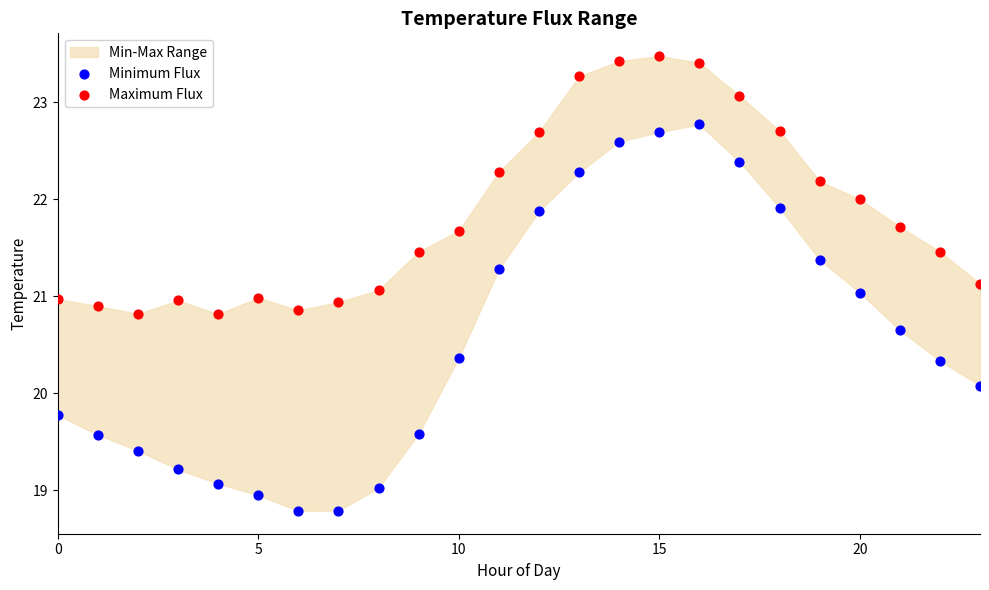

Across all data points, what is the range of Y values (max minus min)?

4.7